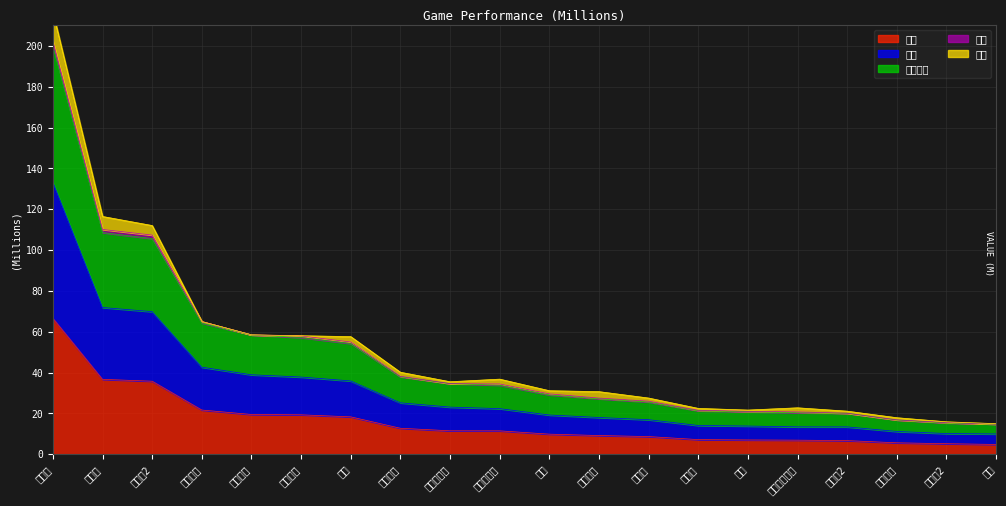

Which series has the largest total across all categories?

有效投注